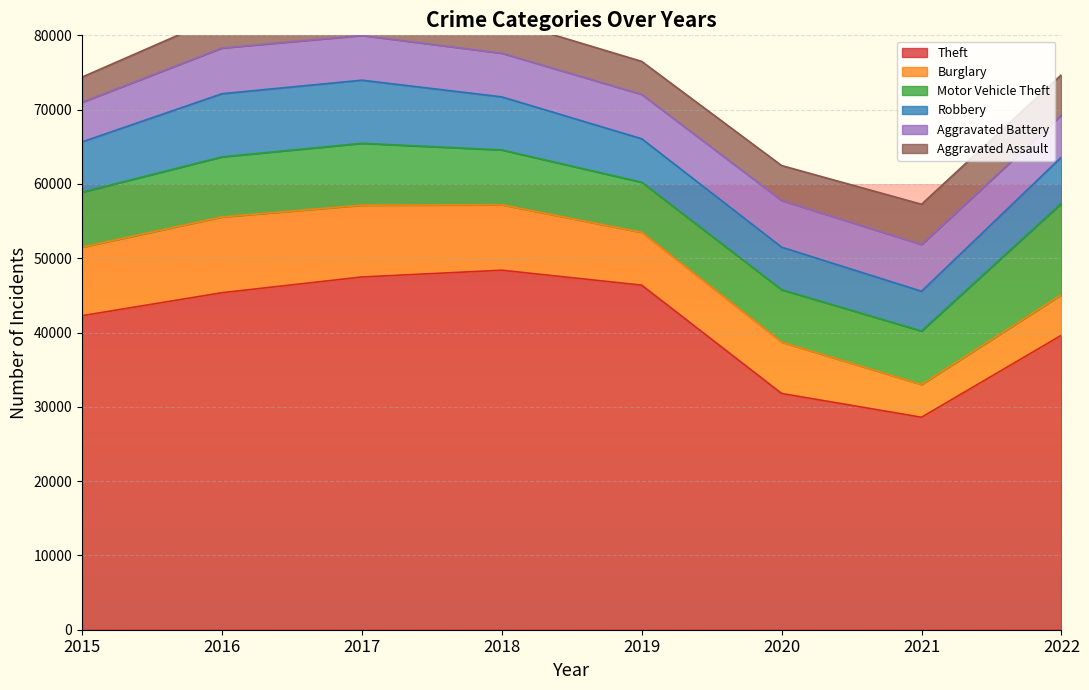

What is the sum of all Aggravated Battery values?

47630